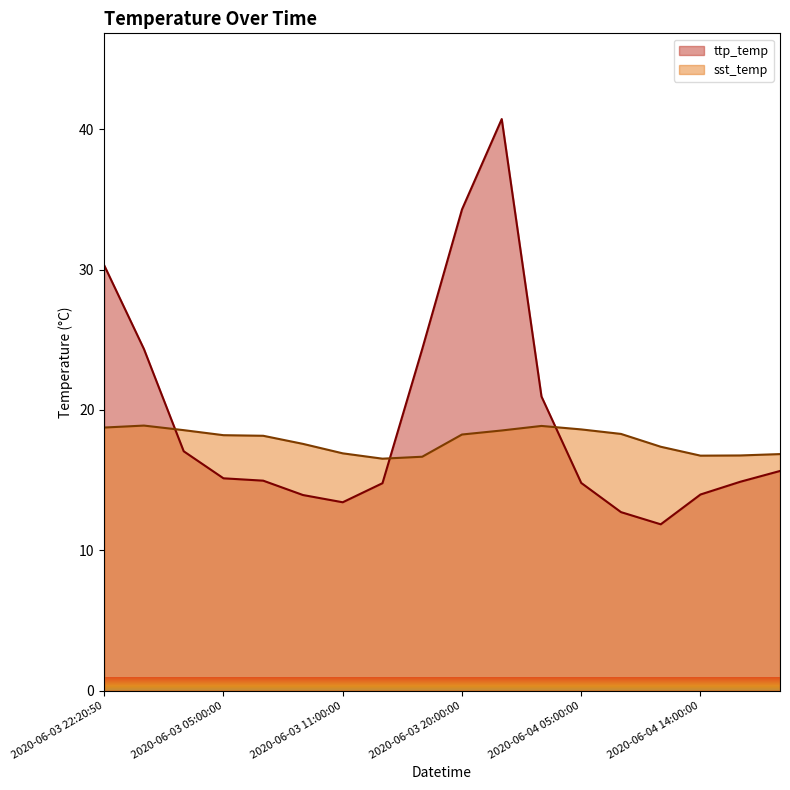

What is the label of the 7th point from the left?

2020-06-03 11:00:00